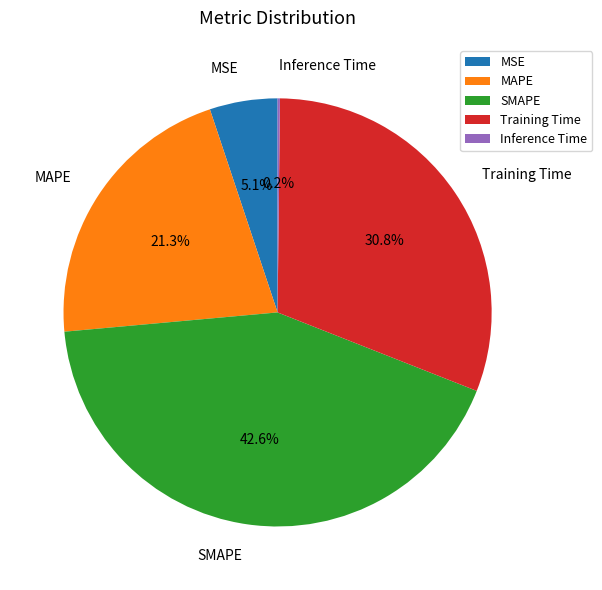

Which category has the biggest portion of the pie?

SMAPE